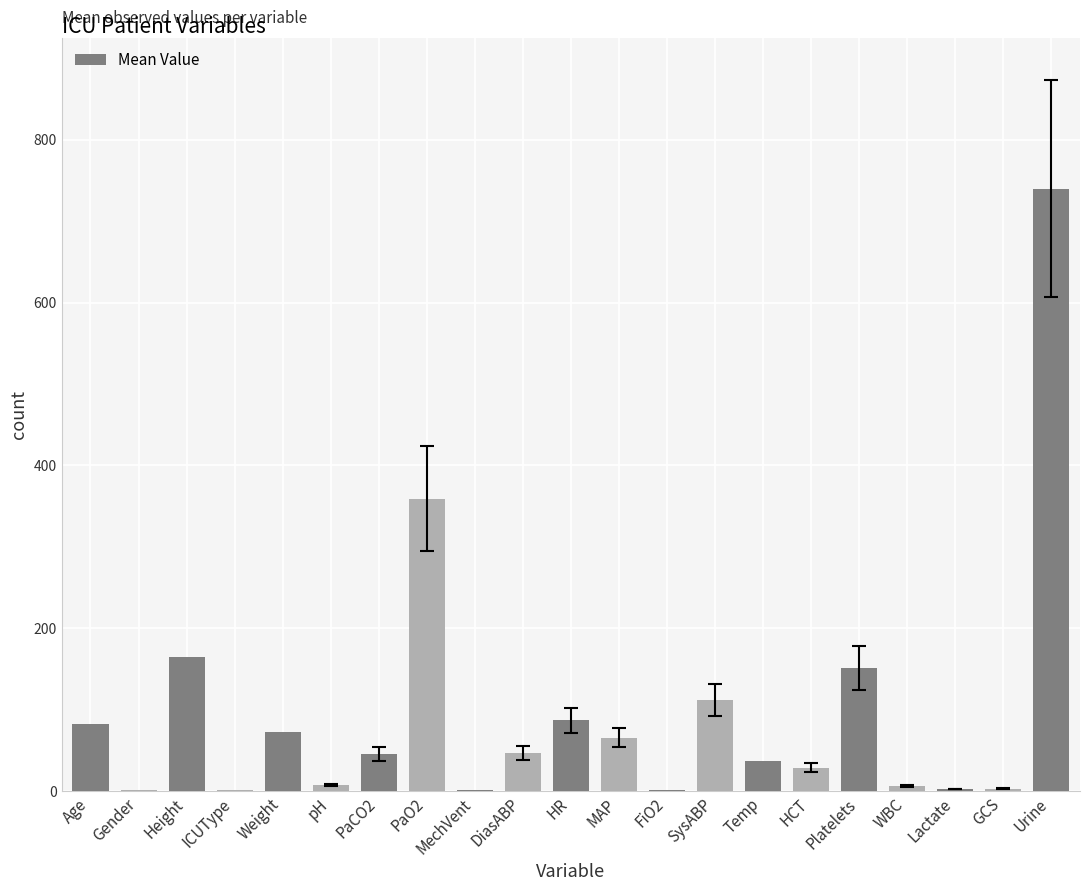

What value does the data have at Height?

165.1